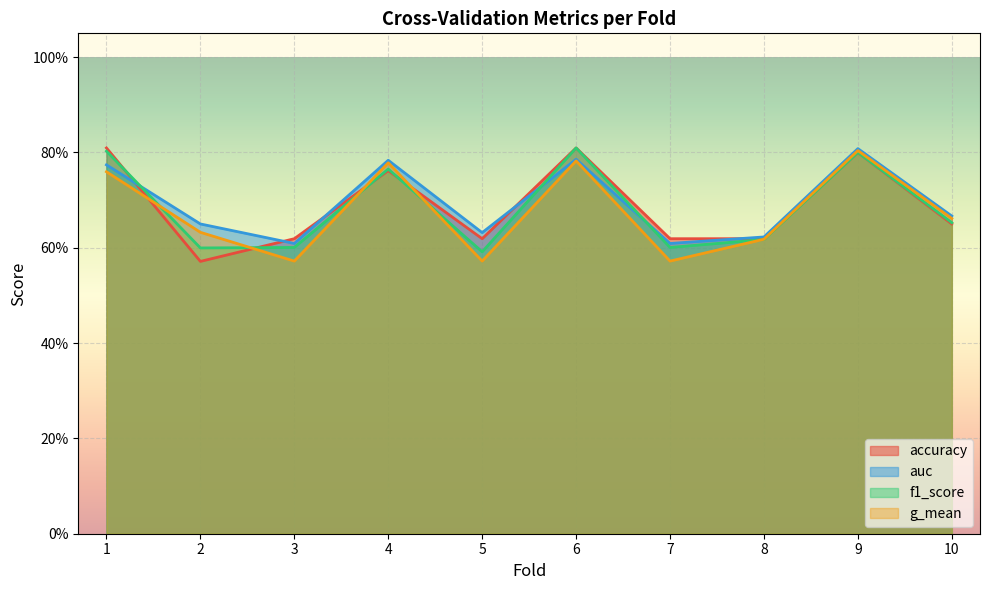

Rank the series at 3 from highest to lowest value.

accuracy, auc, f1_score, g_mean